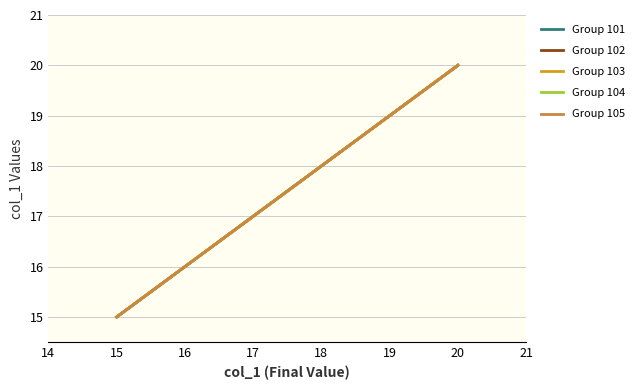

What is the value of the Group 101 point at the 2nd from the left?

16